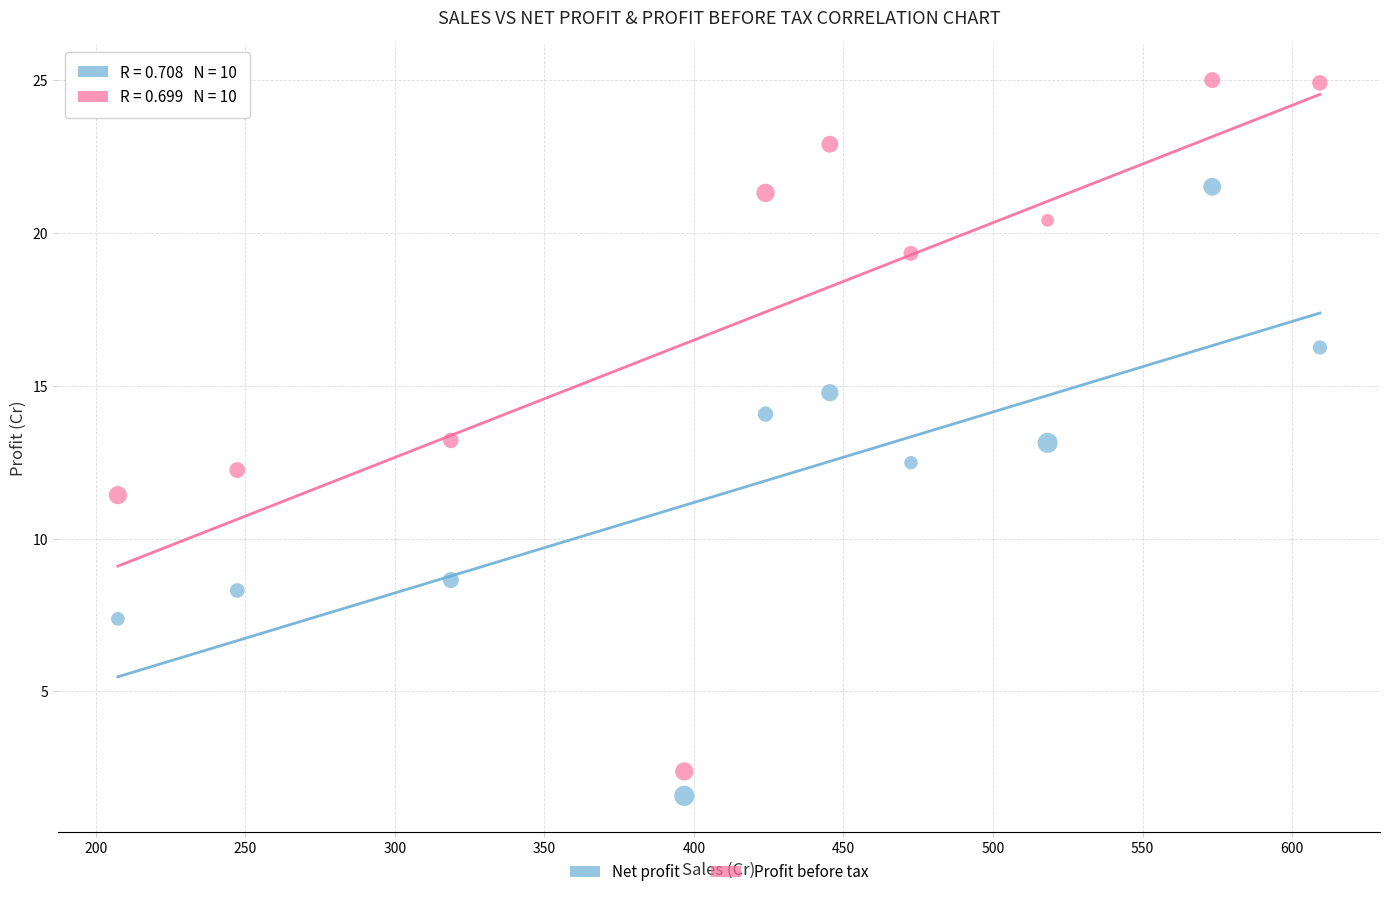

What are all the series names shown in the legend?

Net profit, Profit before tax